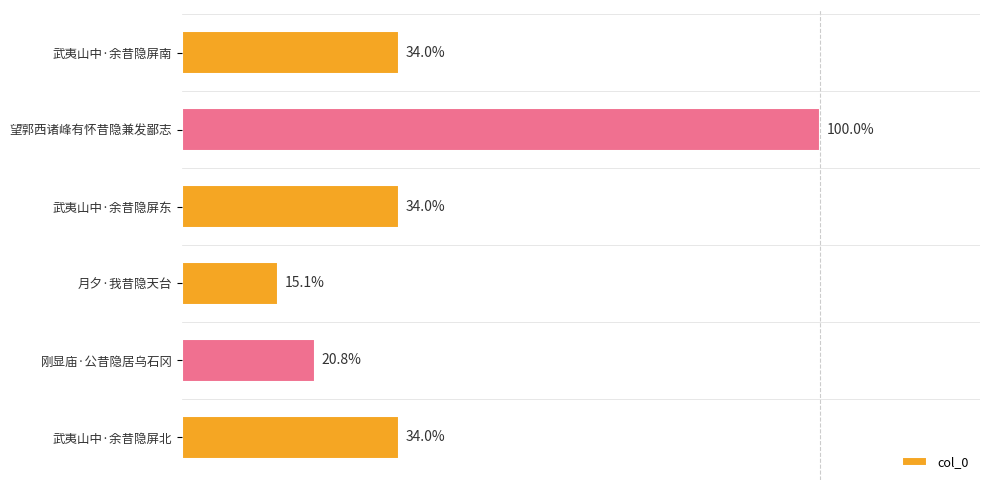

Does the chart contain any negative values?

No